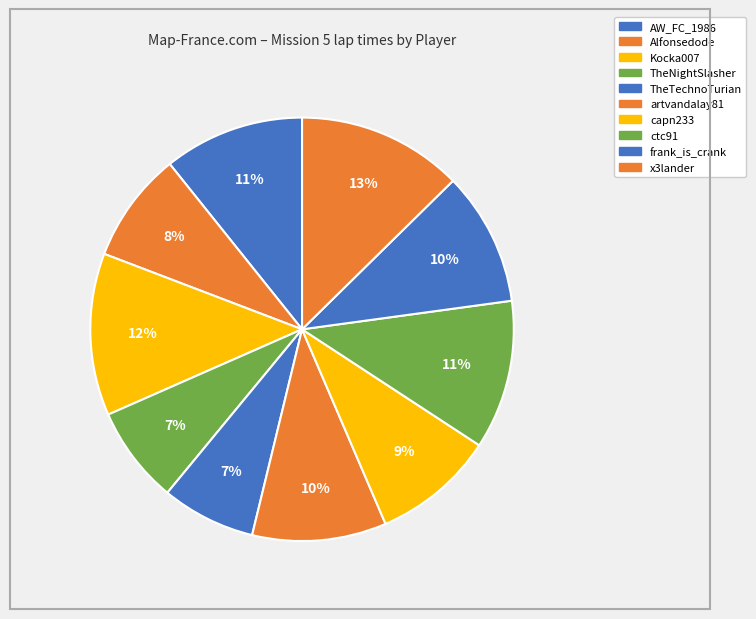

How many slices are in this pie chart?

10